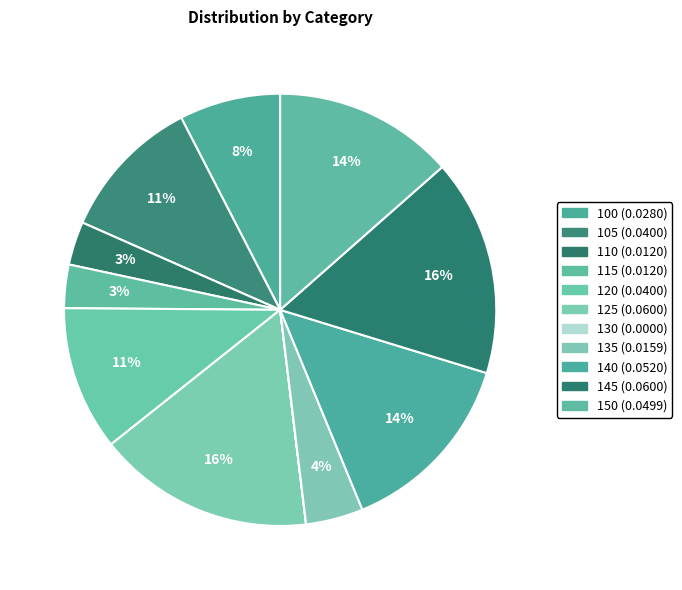

What percentage is the 125 slice, to the nearest percent?

16%